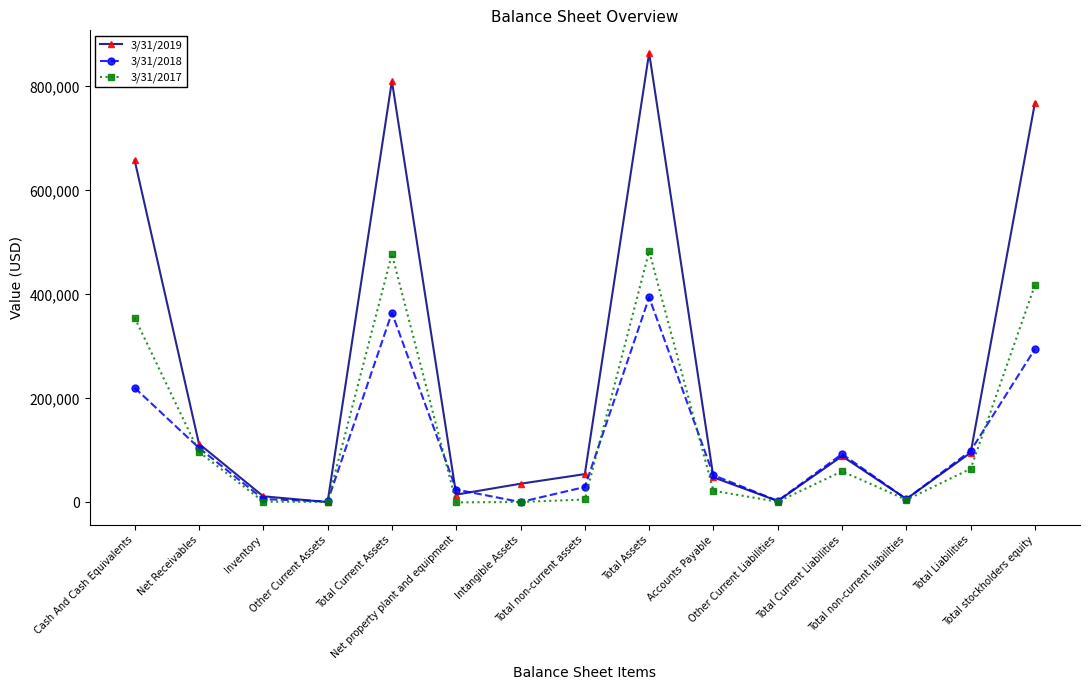

Where is 3/31/2018 nearest to the value 197547?

Cash And Cash Equivalents